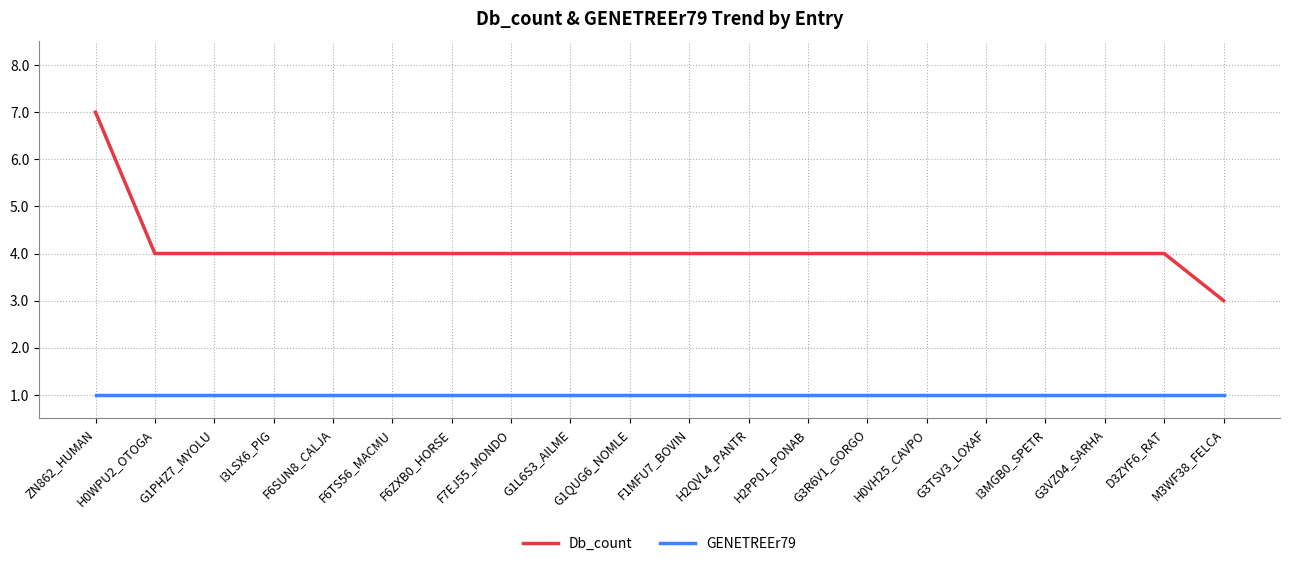

What is the sum of the Db_count values at F7EJ55_MONDO and G3VZ04_SARHA?

8